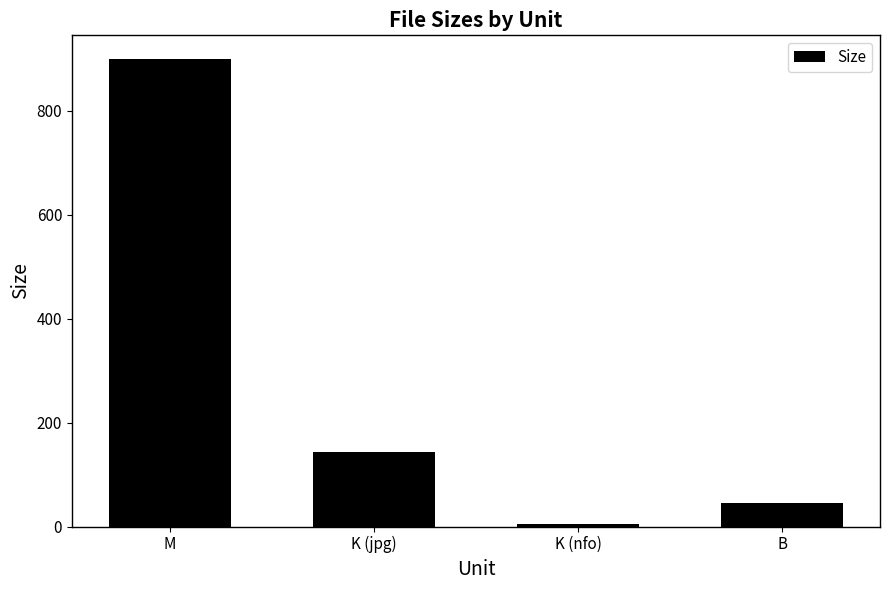

Reading left to right, extract all data points from this chart.

900.0	142.9	5.0	46.0